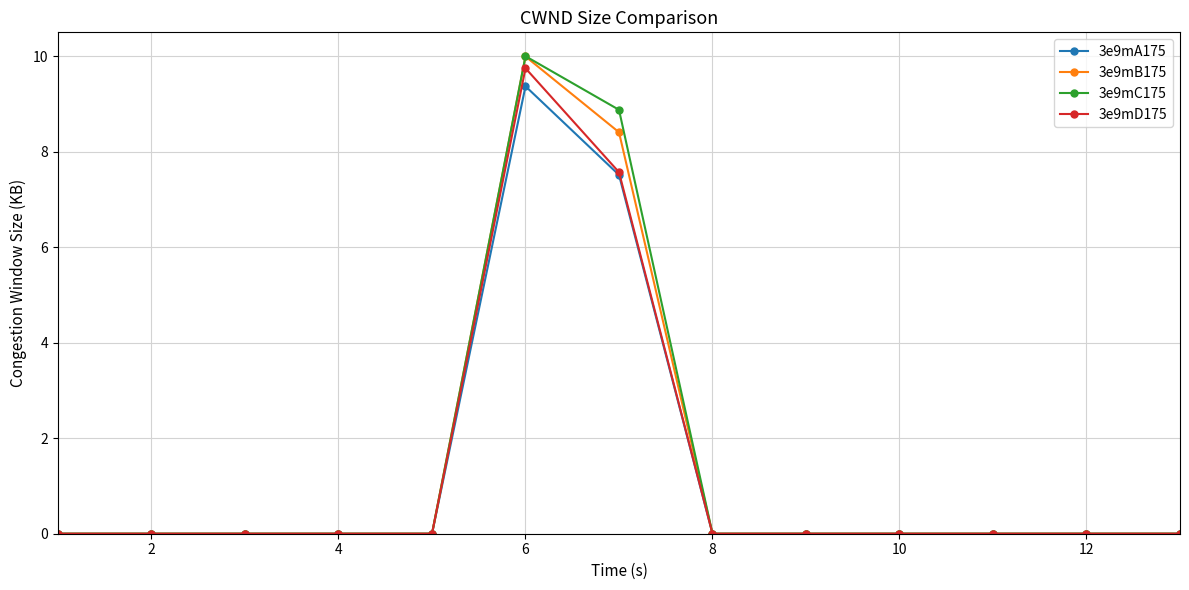

Reading left to right, extract all data points from this chart.

3e9mA175: 0.0	0.0	0.0	0.0	0.0	9.4	7.5	0.0	0.0	0.0	0.0	0.0	0.0
3e9mB175: 0.0	0.0	0.0	0.0	0.0	10.0	8.4	0.0	0.0	0.0	0.0	0.0	0.0
3e9mC175: 0.0	0.0	0.0	0.0	0.0	10.0	8.9	0.0	0.0	0.0	0.0	0.0	0.0
3e9mD175: 0.0	0.0	0.0	0.0	0.0	9.8	7.6	0.0	0.0	0.0	0.0	0.0	0.0